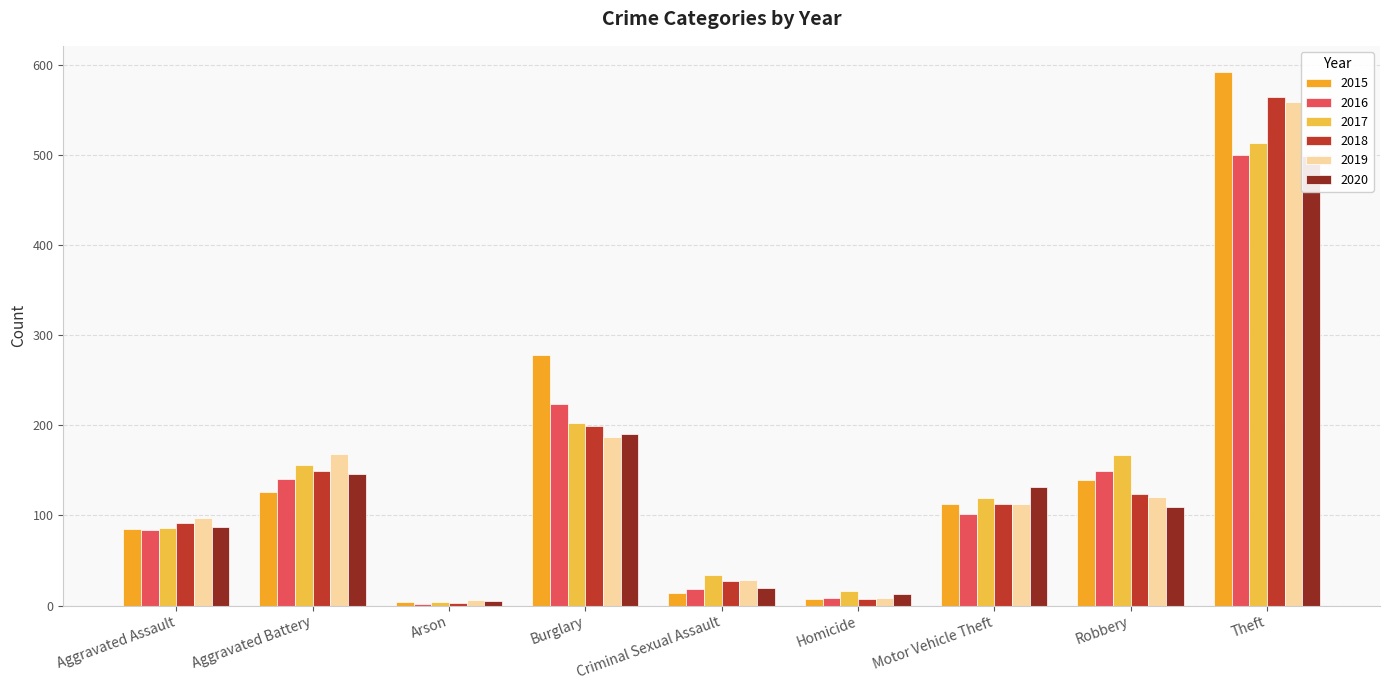

Is the value of 2018 at Motor Vehicle Theft greater than the value of 2017 at Robbery?

No